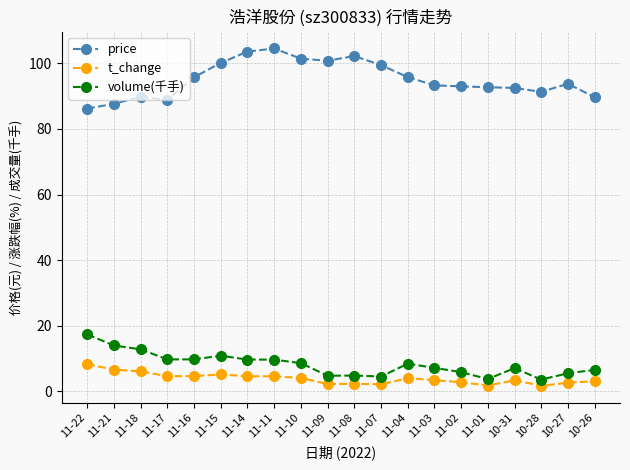

True or false: t_change has more than 2 interior local peaks.

True